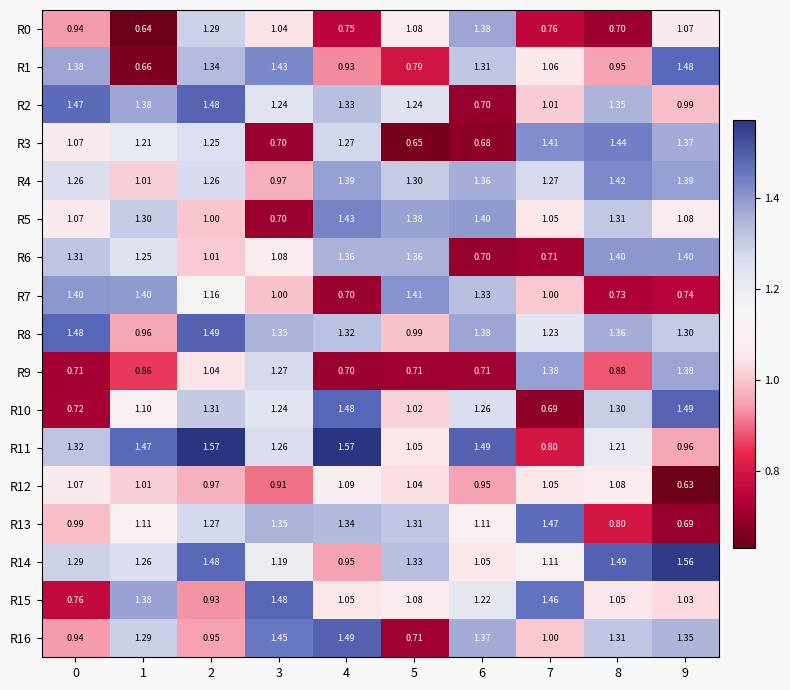

Rank the series at 9 from highest to lowest value.

R14, R10, R1, R6, R4, R9, R3, R16, R8, R5, R0, R15, R2, R11, R7, R13, R12